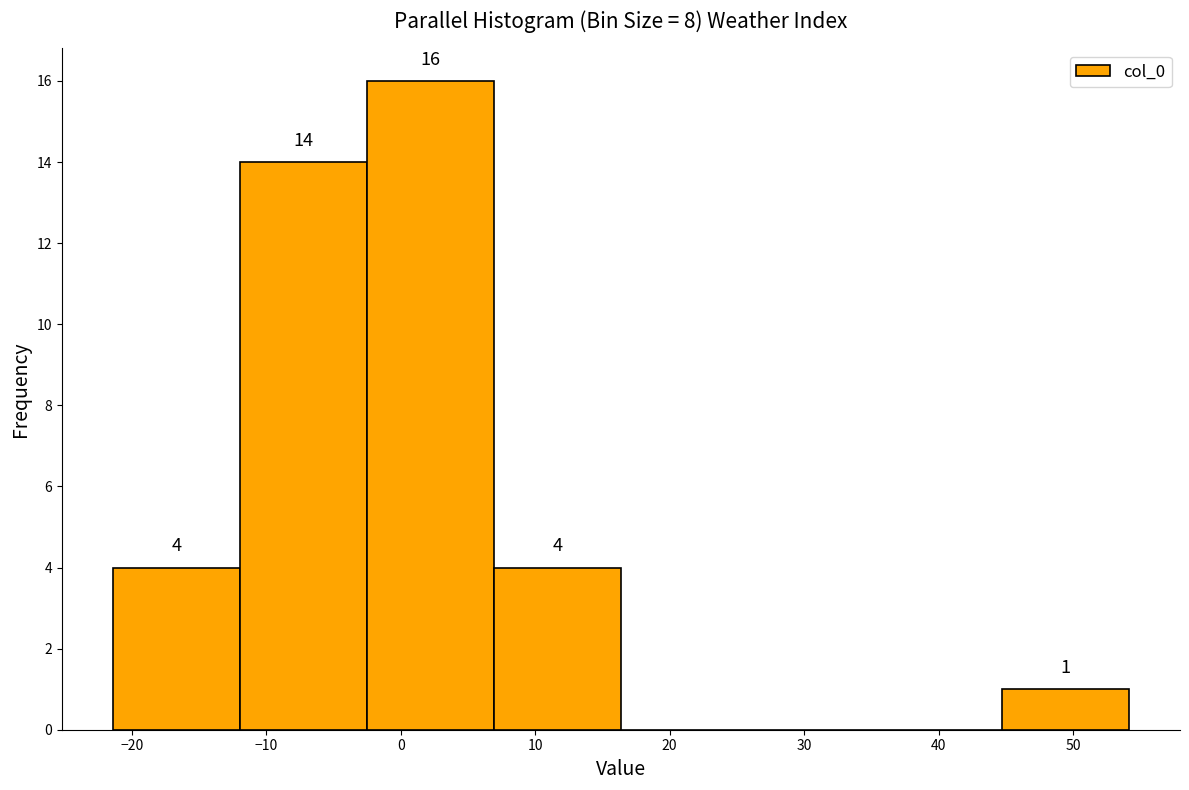

Which range on the x-axis has the tallest bar?

-3 to 7